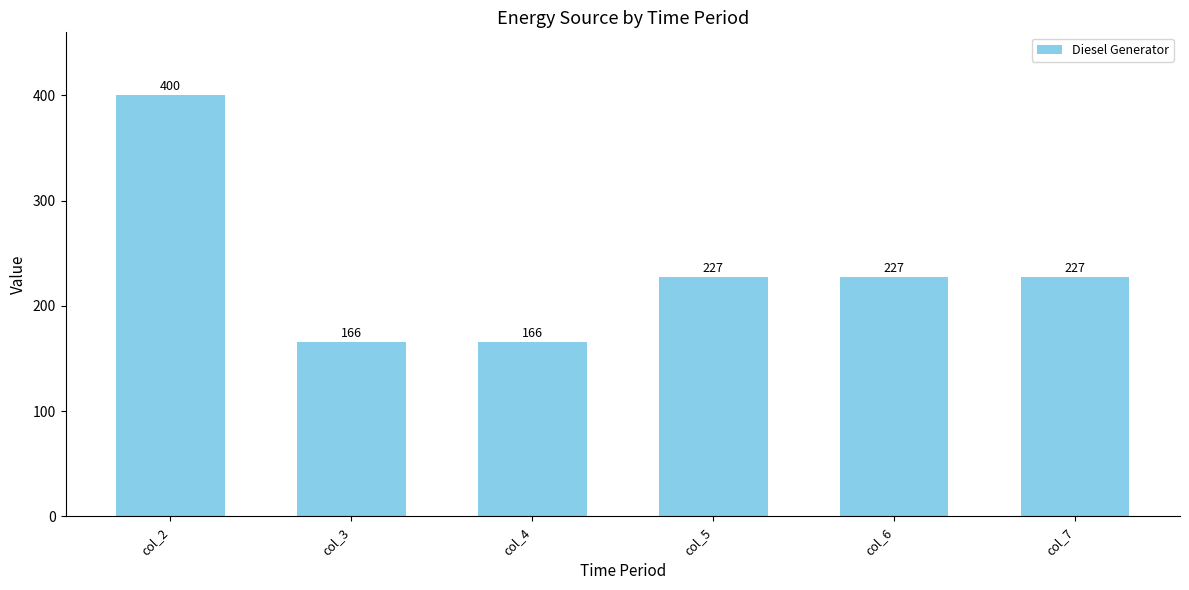

Between col_5 and col_3, which is larger?

col_5